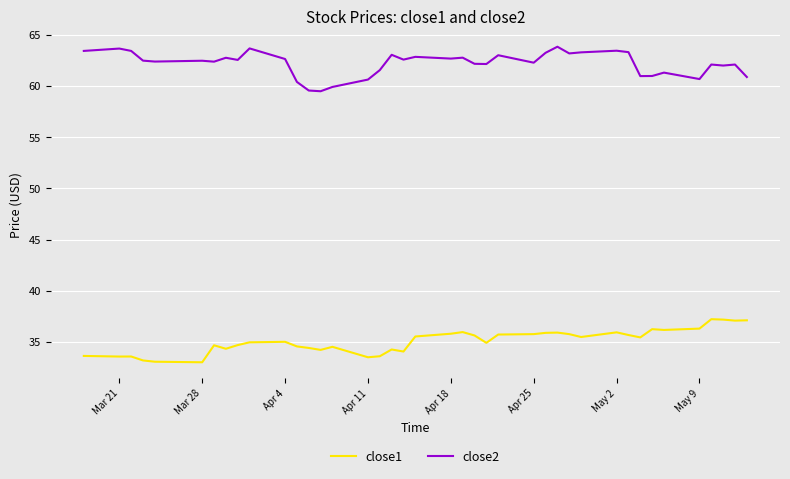

True or false: close1 has more than 1 points higher than both neighbors.

True